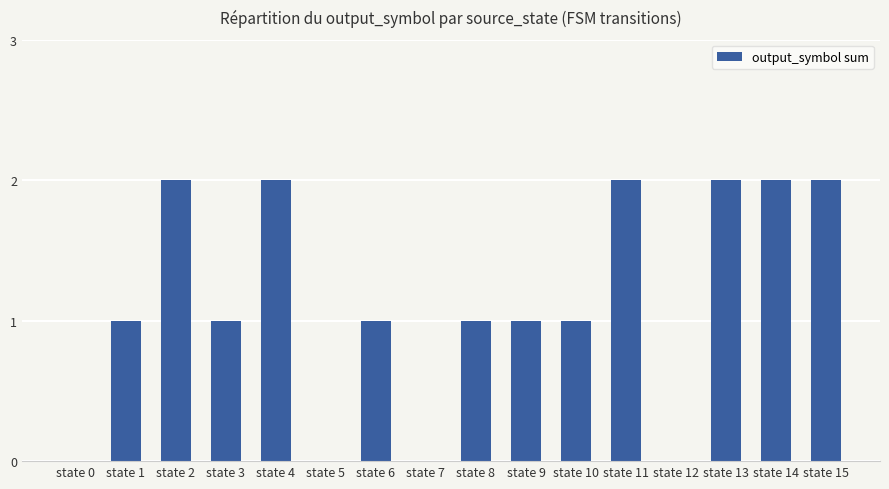

What is the sum of all values?

18